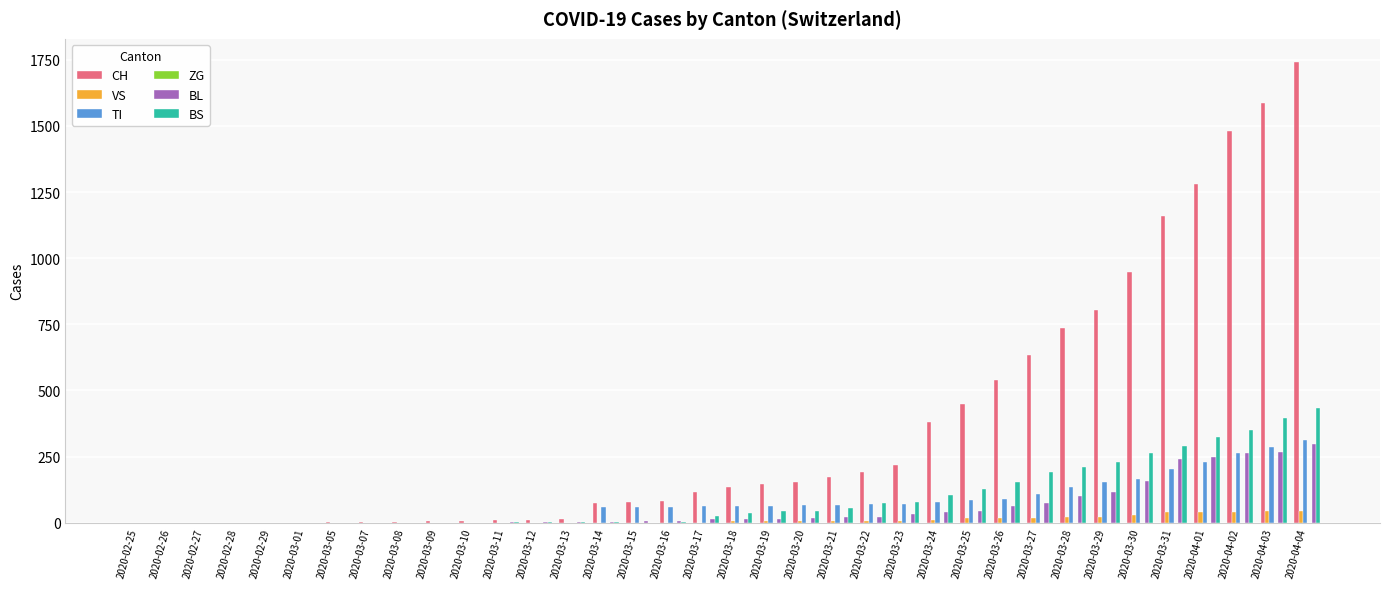

At which category does the chart reach its peak across all series?

2020-04-04